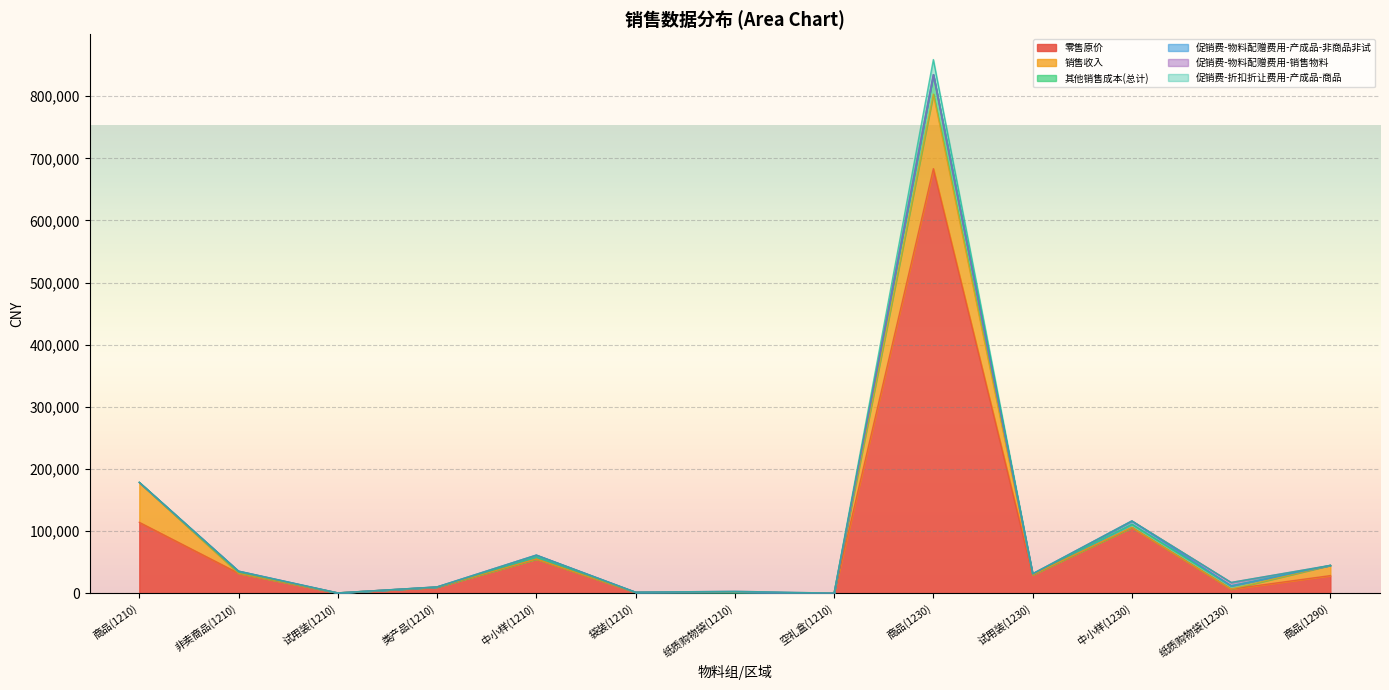

Which series has the largest range (max minus min)?

零售原价